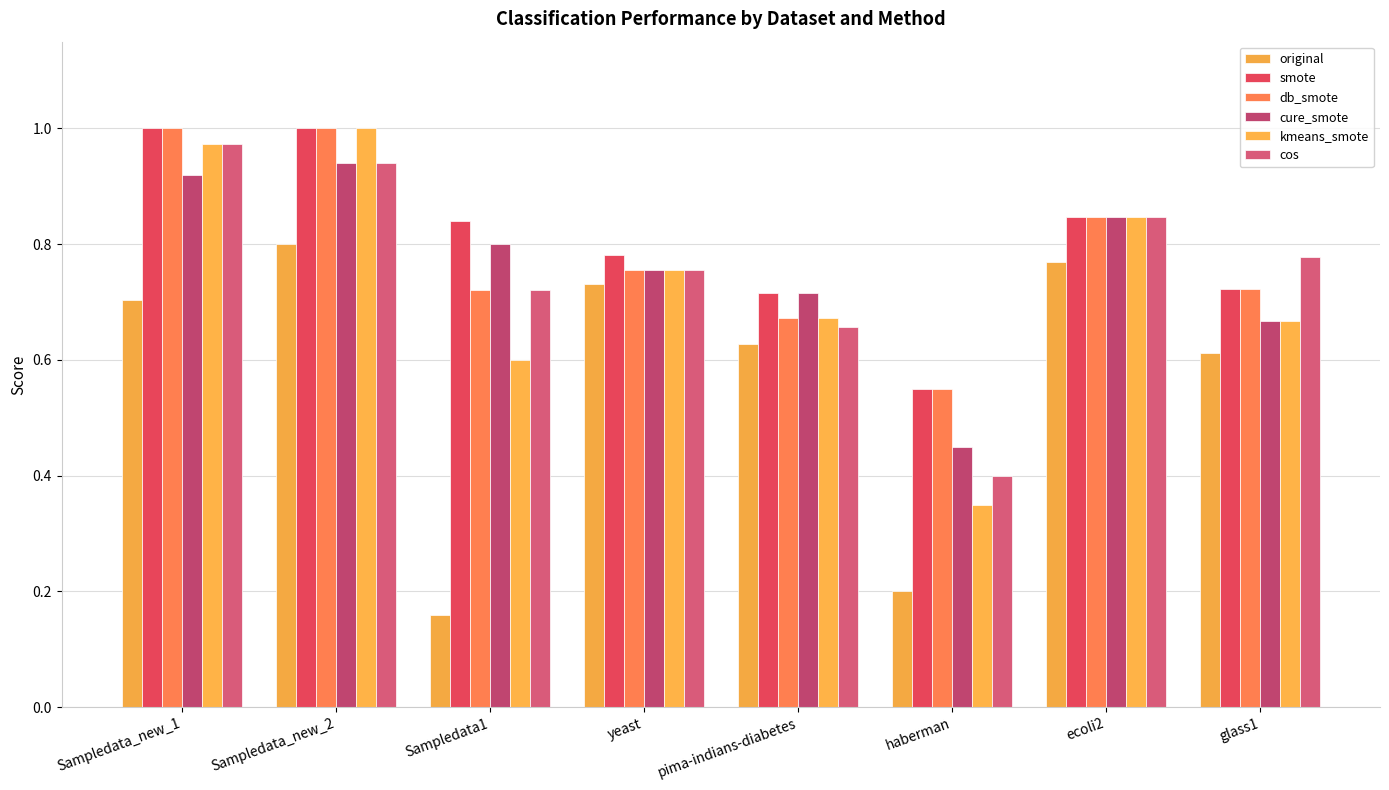

How many groups of bars are there?

8